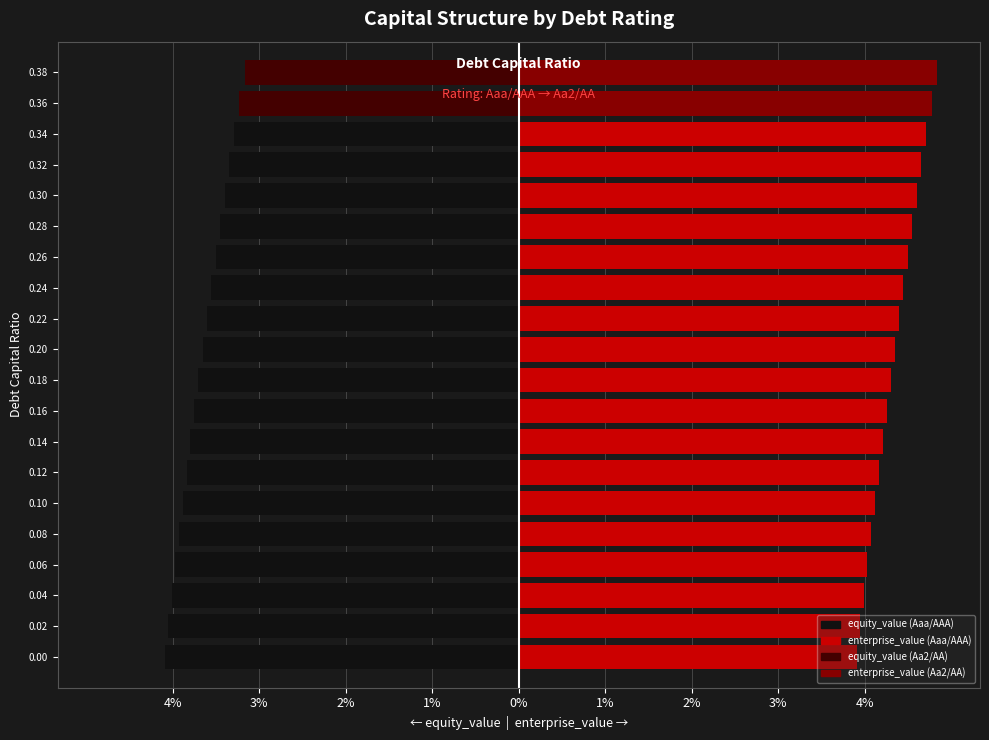

What is the difference between the equity_value values at 0.08 and 0.28?

0.5